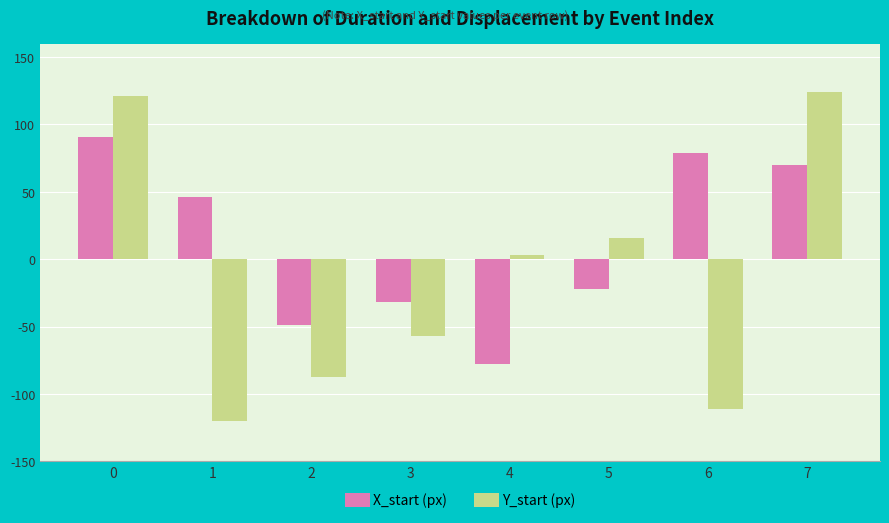

At 2, list the series in order from smallest to largest.

Y_start (px), X_start (px)